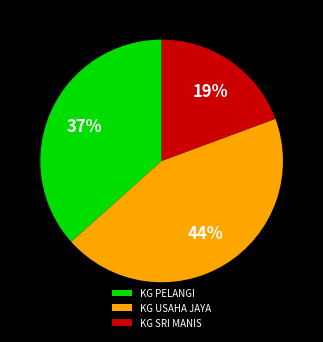

Combined, do KG USAHA JAYA and KG SRI MANIS account for over 50%?

Yes